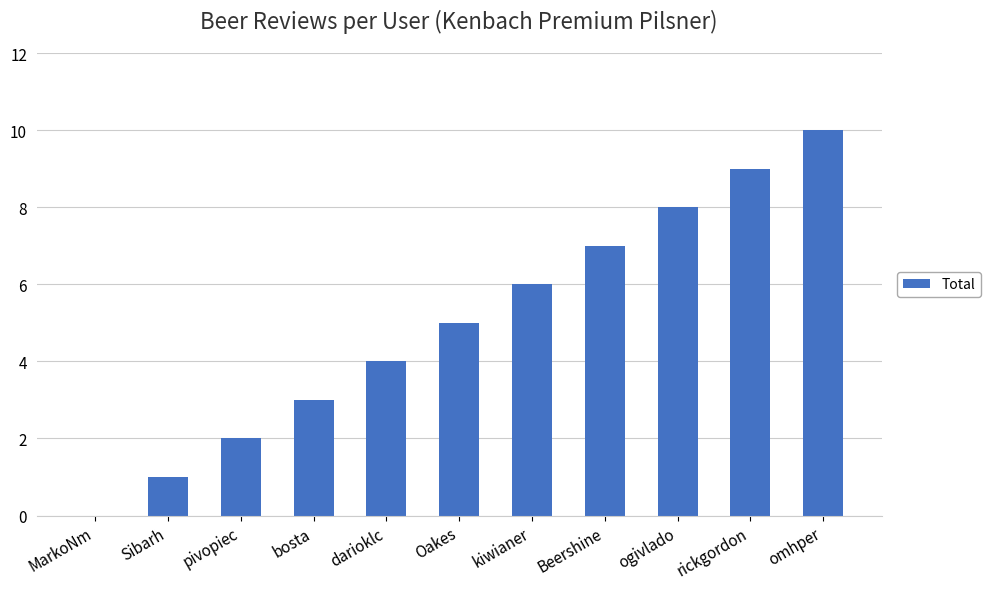

How many distinct data groups are displayed?

1